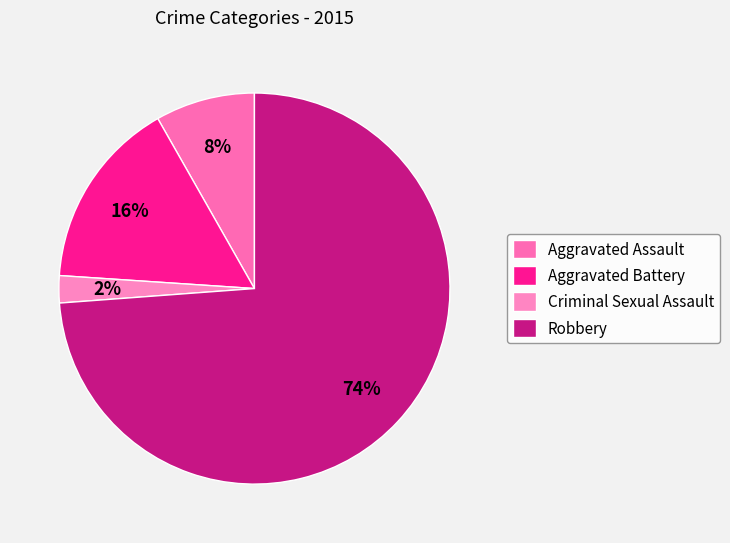

The Criminal Sexual Assault slice represents 2% of the pie. True or false?

True